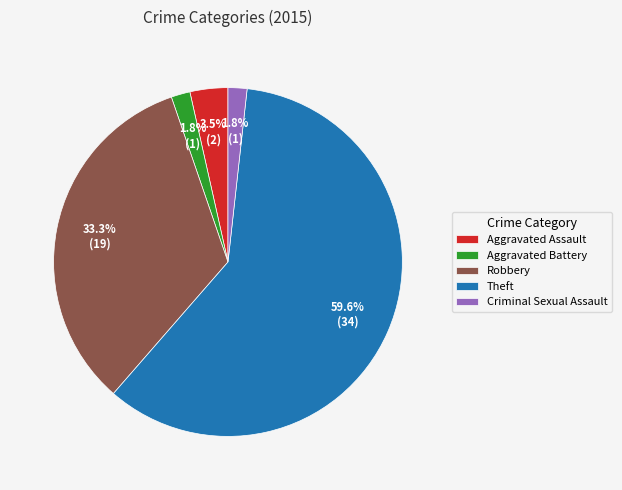

Which has a higher value, Robbery or Criminal Sexual Assault?

Robbery